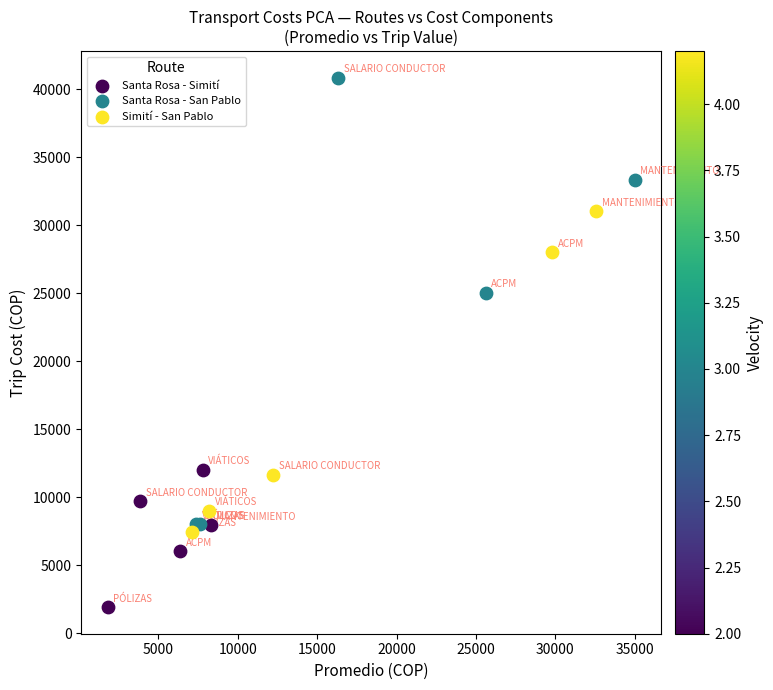

Which series has the widest spread of Y values?

Santa Rosa - San Pablo